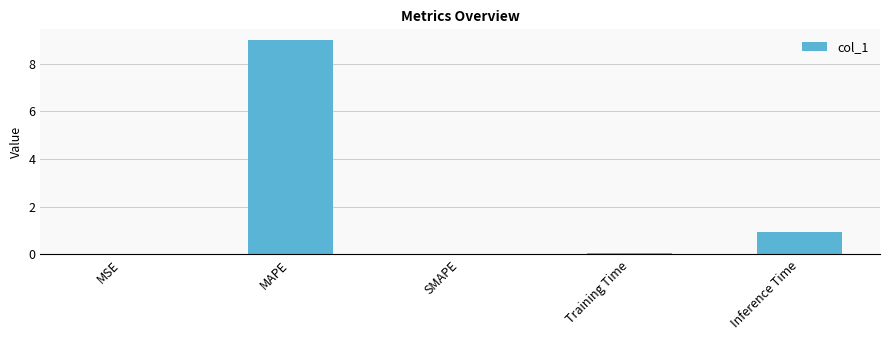

What value does the data have at Inference Time?

0.9